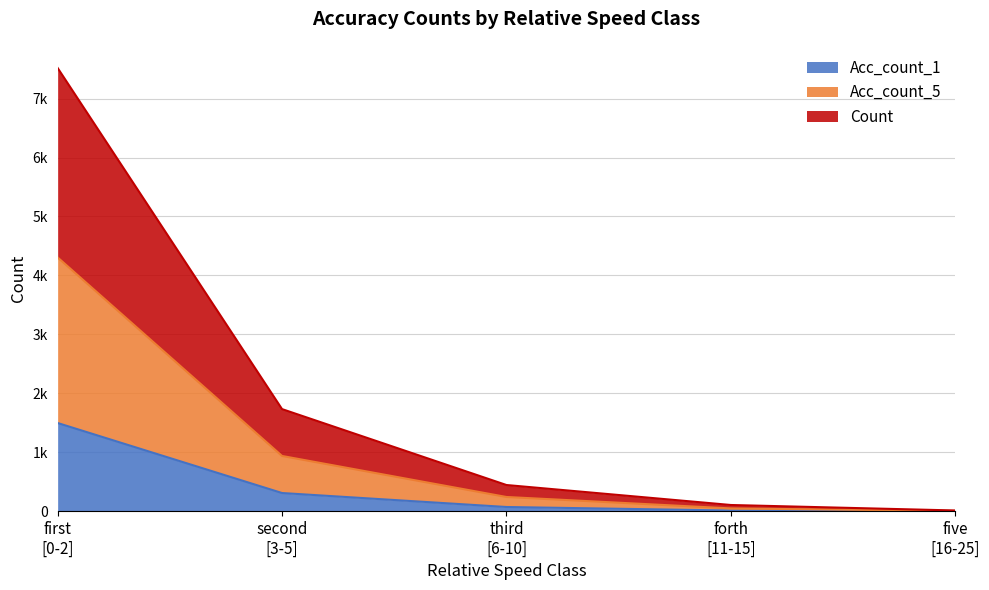

List the series in order of their overall mean, lowest first.

Acc_count_1, Acc_count_5, Count